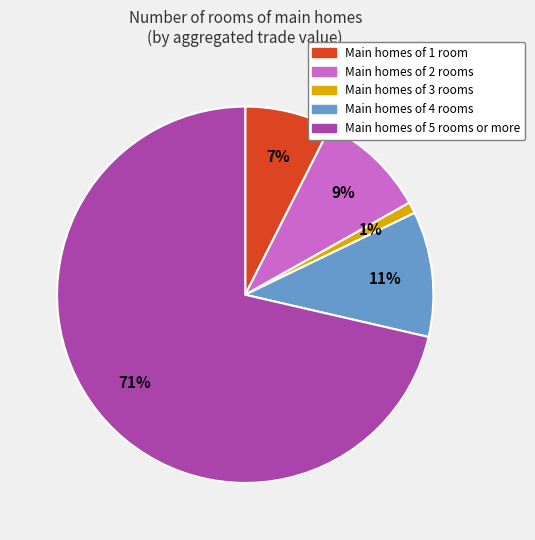

To the nearest percent, what is the average slice percentage?

20%